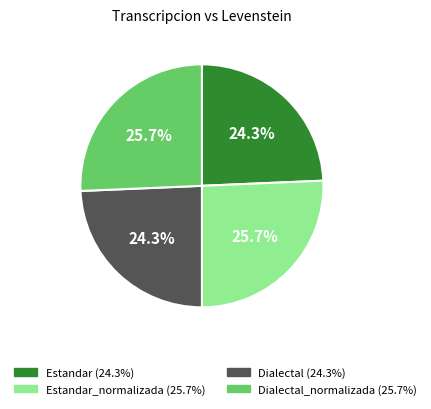

Does any single category account for the majority?

No